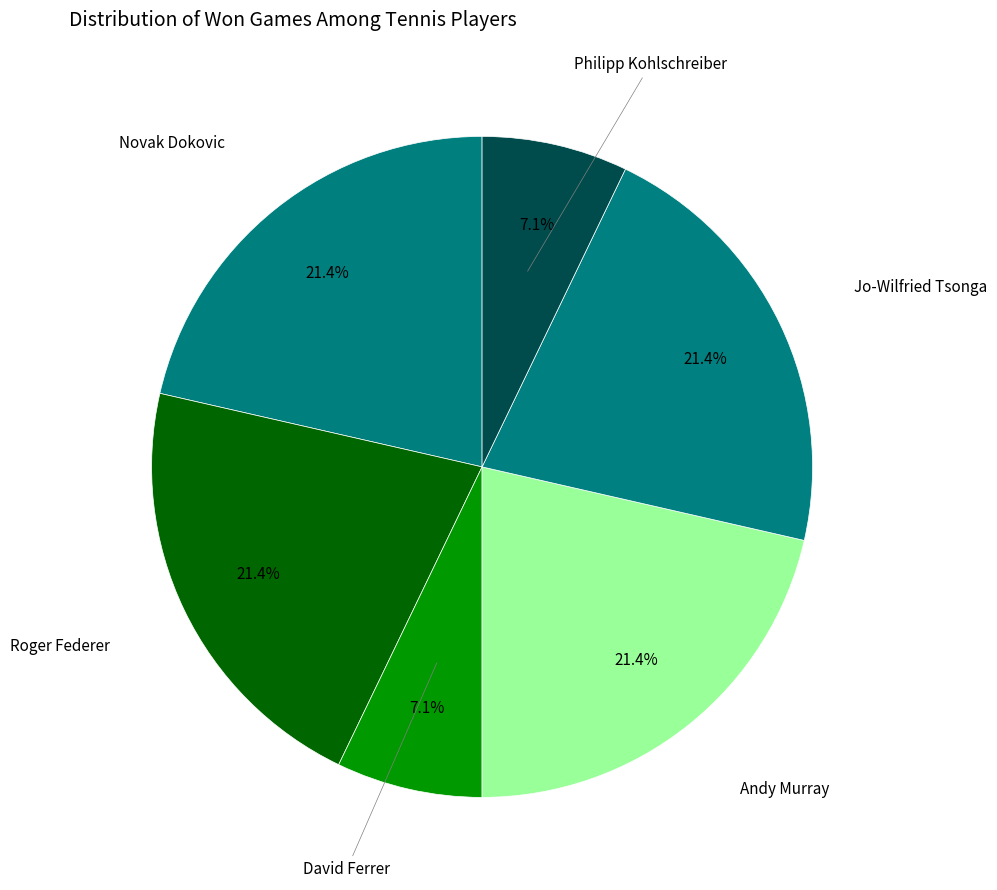

Which category has the smallest portion of the pie?

David Ferrer